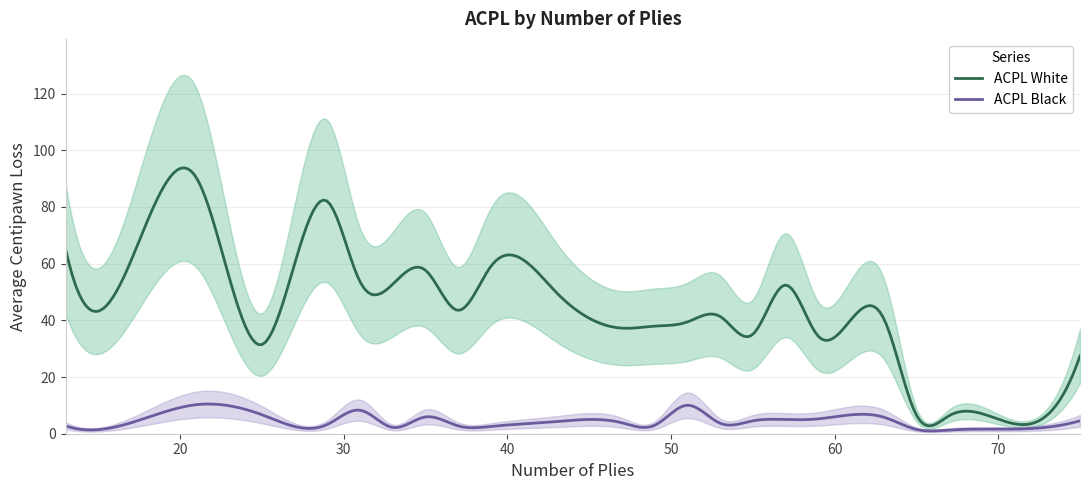

In ACPL White, how many points are lower than both neighbors (excluding endpoints)?

9